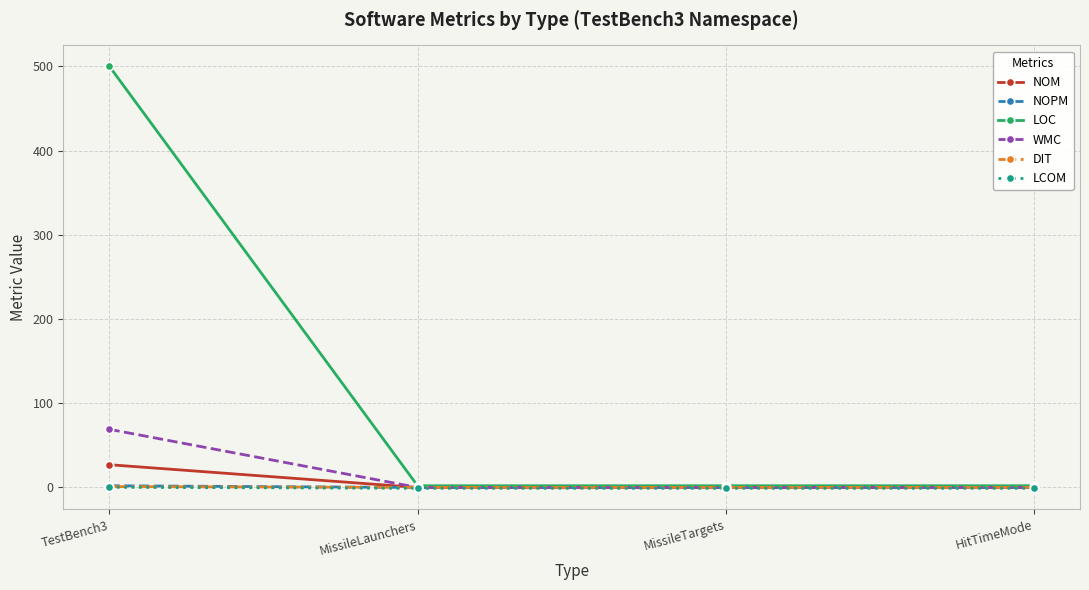

What is the spread (max minus min) of values at HitTimeMode?

3.0